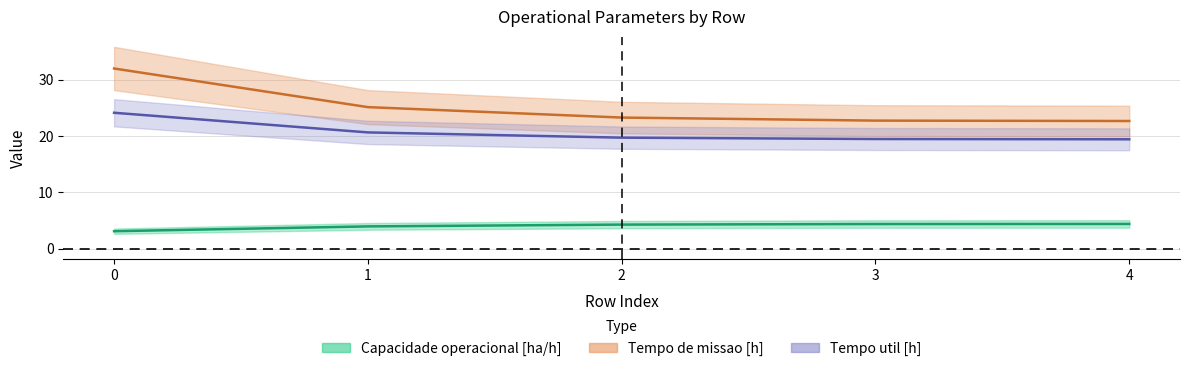

True or false: Capacidade operacional [ha/h] and Tempo util [h] cross at least once.

False